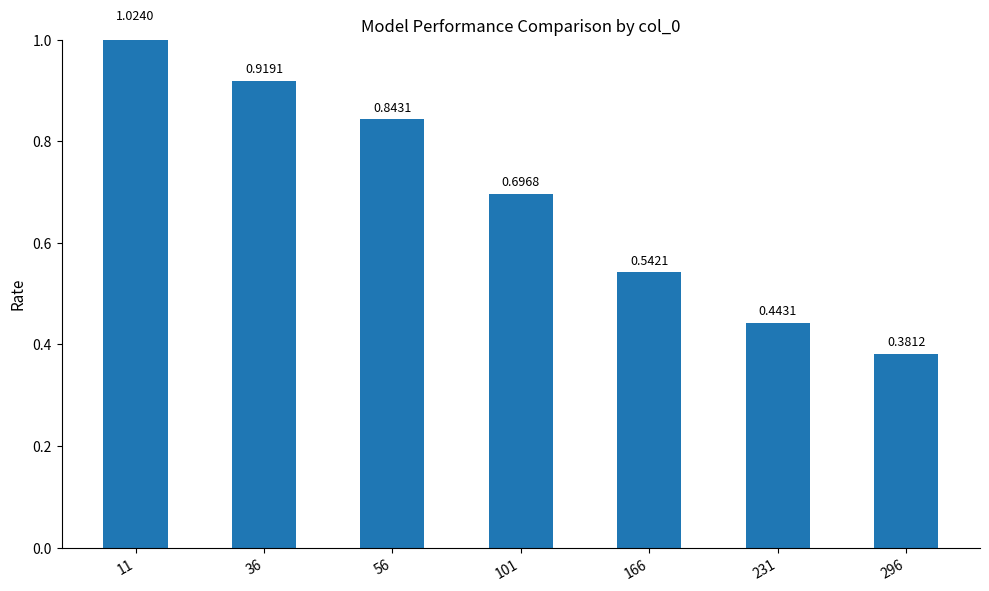

Count the number of categories in the chart.

7